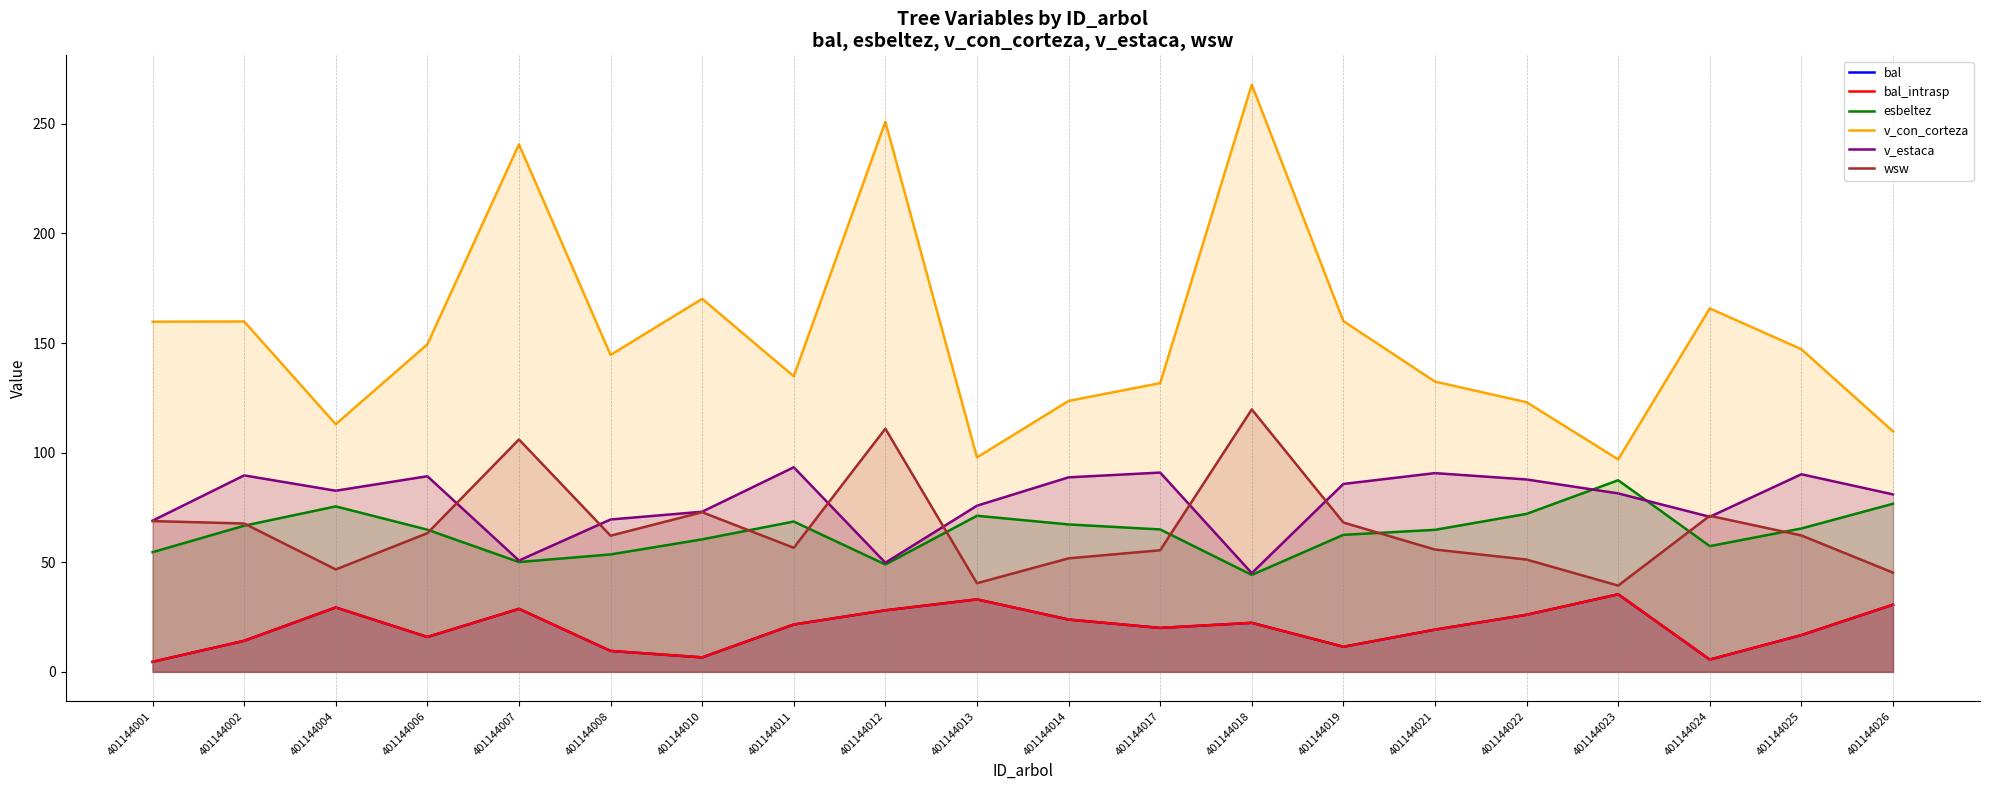

Reading left to right, list all the values displayed in this chart.

bal: 4.6	14.2	29.4	15.9	28.8	9.6	6.6	21.6	28.1	33.1	23.9	20.1	22.4	11.5	19.3	26.0	35.4	5.6	16.8	30.6
bal_intrasp: 4.6	14.2	29.4	15.9	28.8	9.6	6.6	21.6	28.1	33.1	23.9	20.1	22.4	11.5	19.3	26.0	35.4	5.6	16.8	30.6
esbeltez: 54.6	66.7	75.5	64.9	50.1	53.6	60.5	68.6	49.0	71.2	67.2	65.0	44.2	62.5	64.8	72.1	87.4	57.4	65.4	76.7
v_con_corteza: 159.7	159.8	113.0	149.4	240.6	144.6	170.2	134.8	250.9	97.8	123.6	131.7	267.8	160.0	132.4	123.0	96.9	165.8	147.2	109.7
v_estaca: 69.0	89.6	82.6	89.2	50.8	69.5	73.0	93.3	49.8	75.8	88.7	90.9	45.0	85.7	90.7	87.8	81.4	70.7	90.1	81.0
wsw: 68.8	67.7	46.7	63.2	106.0	62.1	72.8	56.6	110.9	40.4	51.8	55.5	119.7	68.1	55.8	51.2	39.4	71.2	62.2	45.3